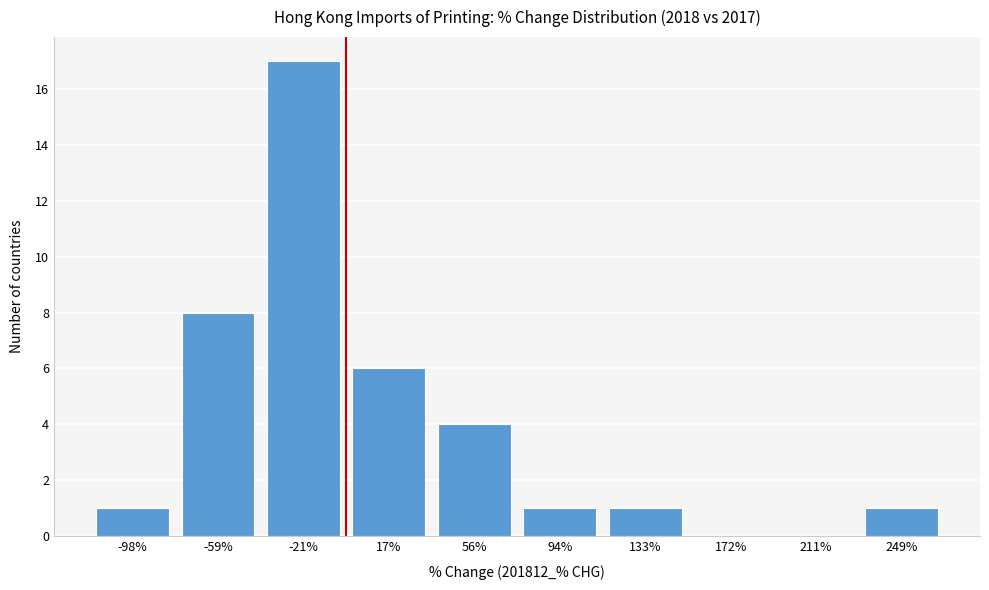

Reading left to right, what are all the values shown in this chart?

-98%=1	-59%=8	-21%=17	17%=6	56%=4	94%=1	133%=1	172%=0	211%=0	249%=1